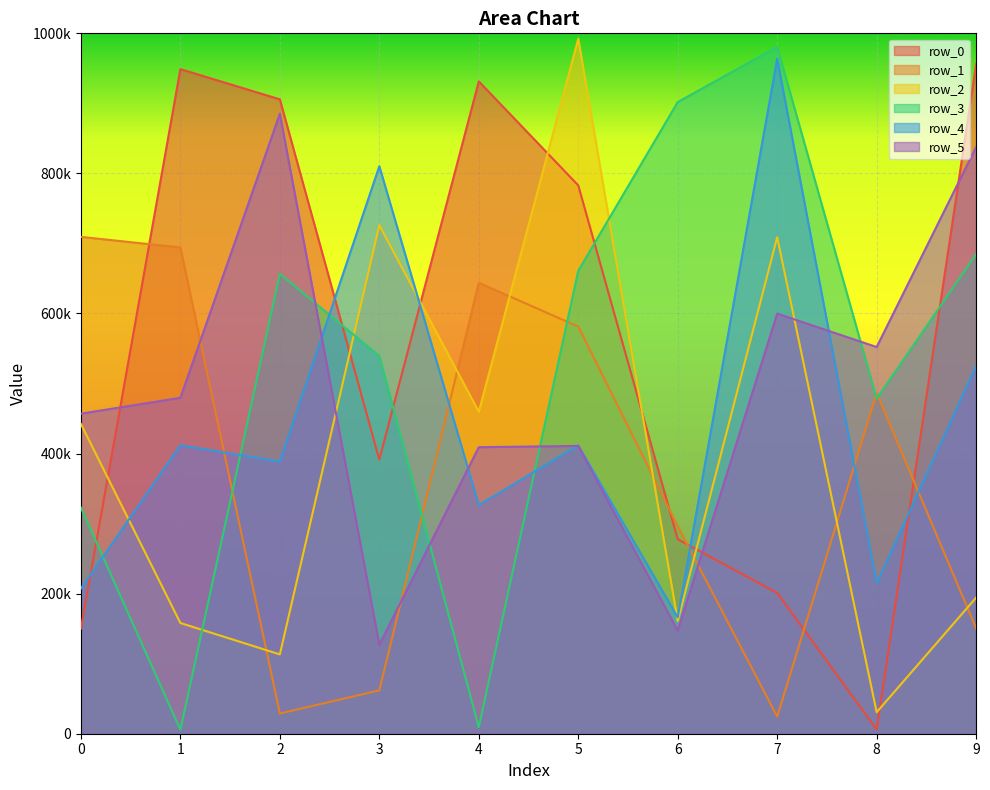

What is the difference between the maximum and minimum values in the row_0 series?

950244